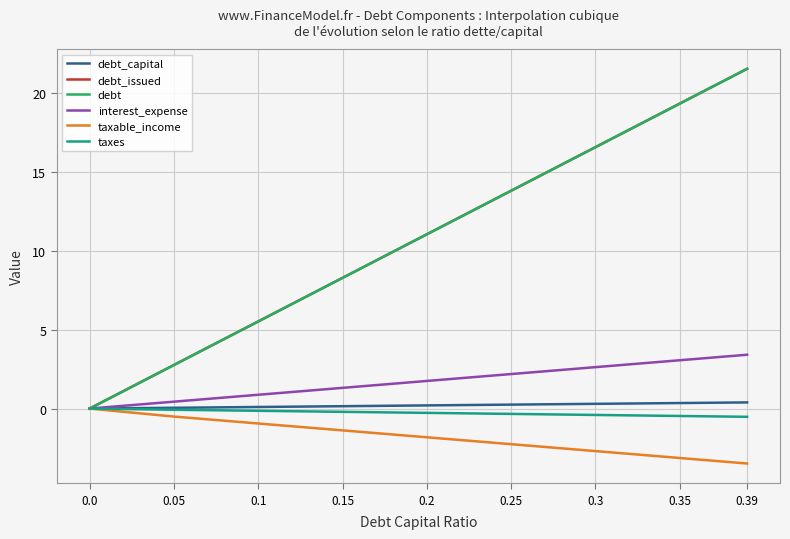

What is the maximum value shown in the chart?

21.5